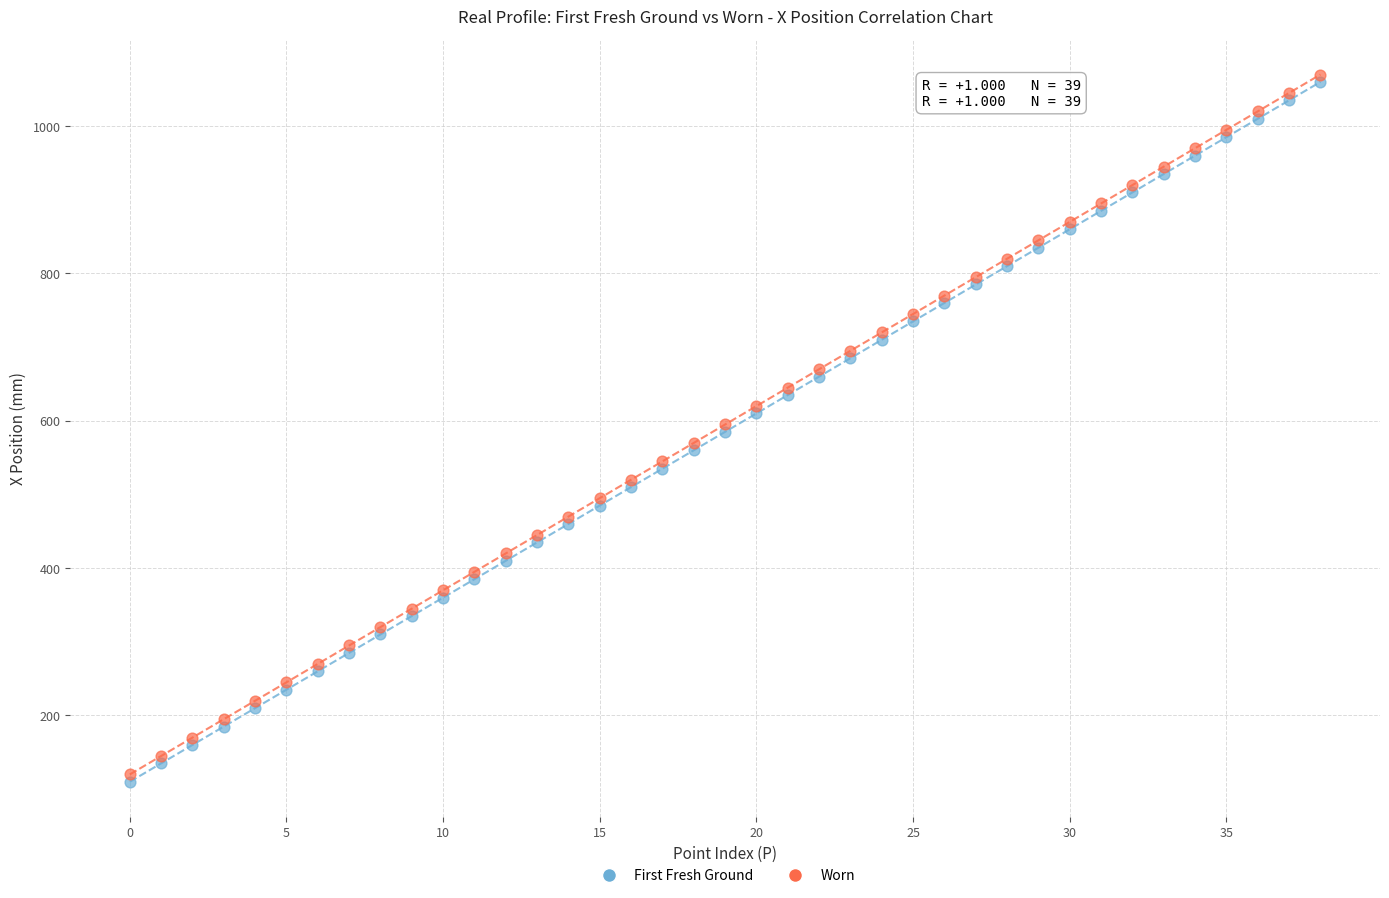

What are all the series names shown in the legend?

First Fresh Ground, Worn